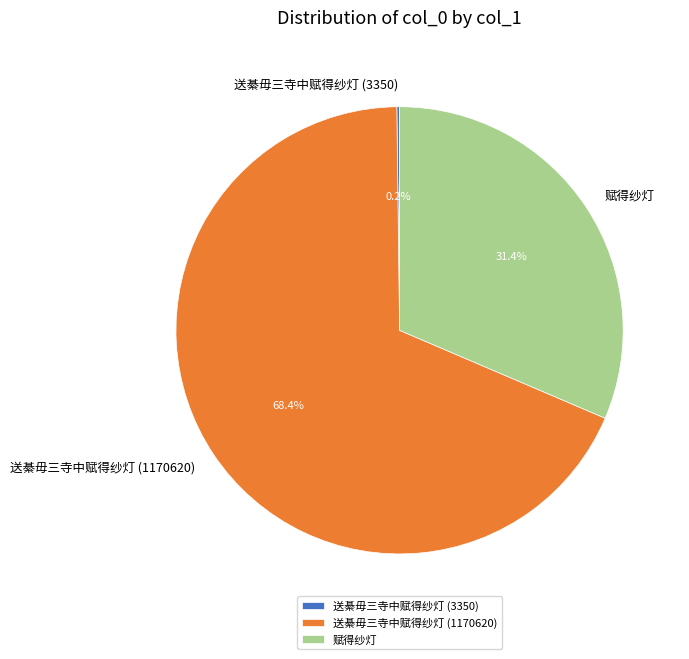

To the nearest percent, what is the difference between the largest and smallest slice percentages?

68%